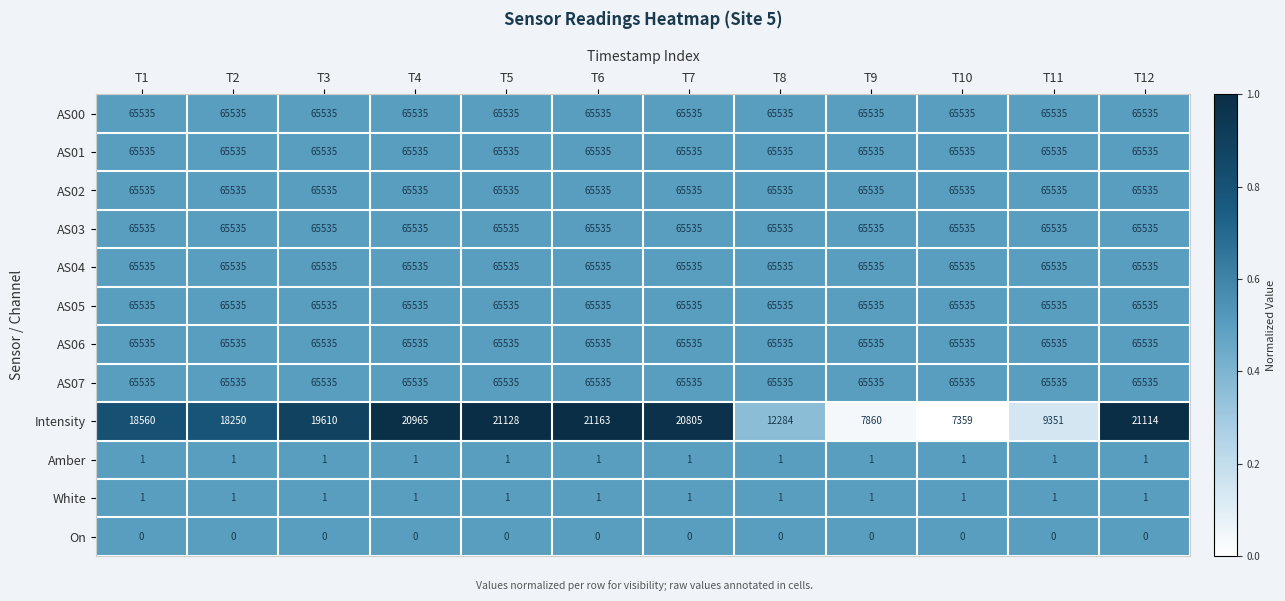

Read the AS03 value at T12.

65535